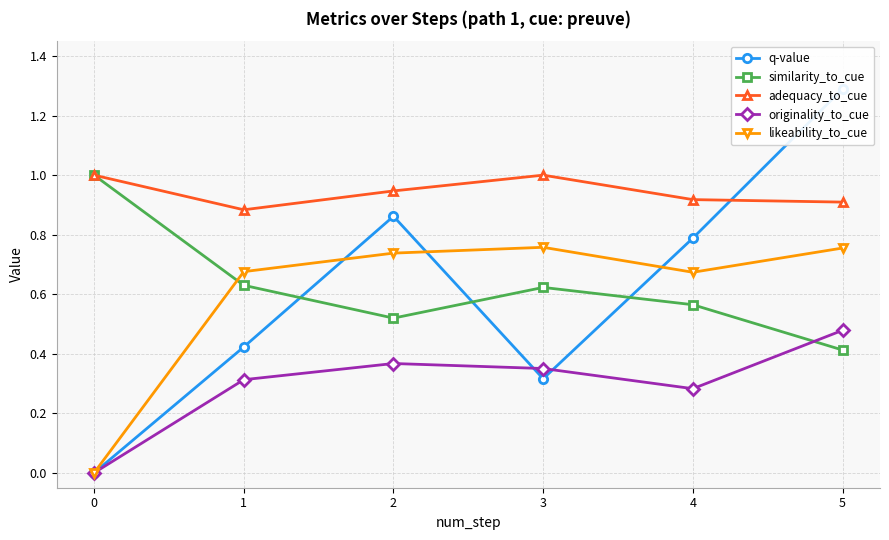

How many values in q-value are above zero?

5